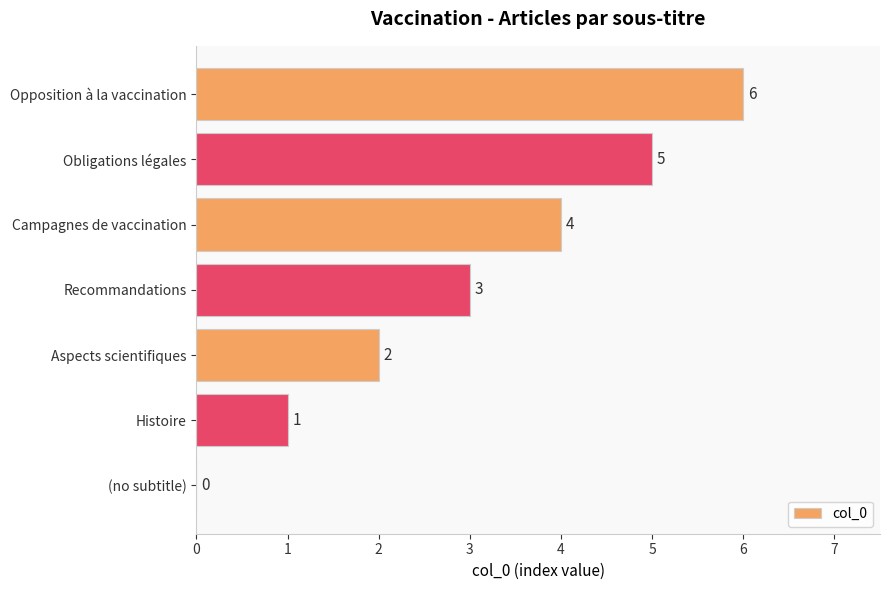

What is the sum of the values at Histoire and Campagnes de vaccination?

5